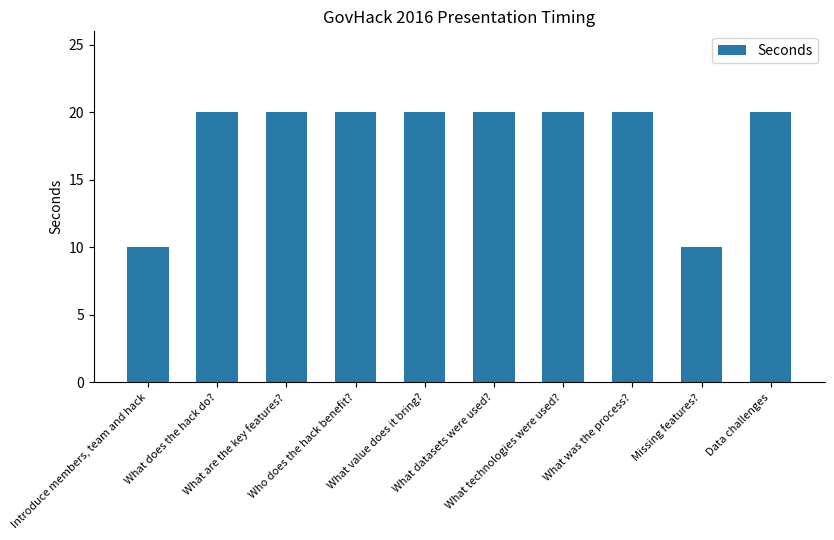

What is the sum of the values at What was the process? and What technologies were used??

40